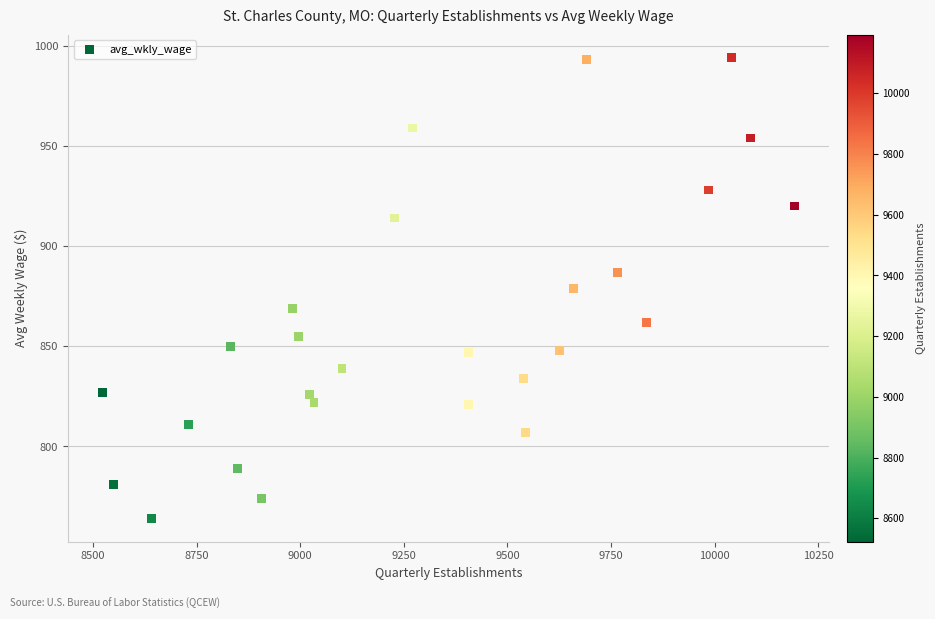

What is the range of Y values (max minus min)?

230